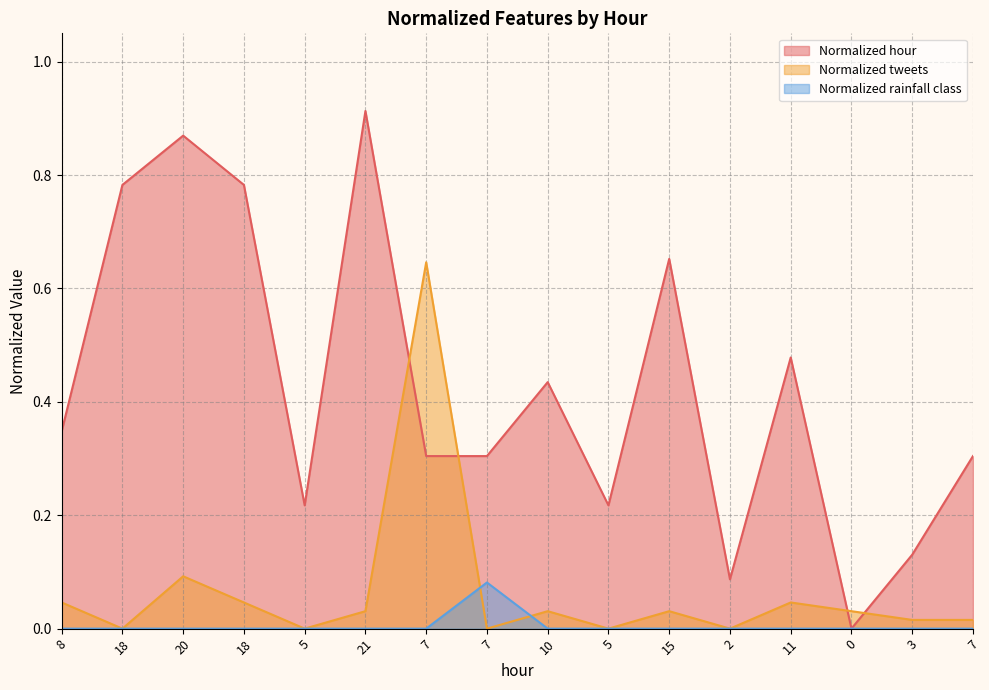

Is the value of Normalized tweets at 18 greater than the value of Normalized hour at 10?

No